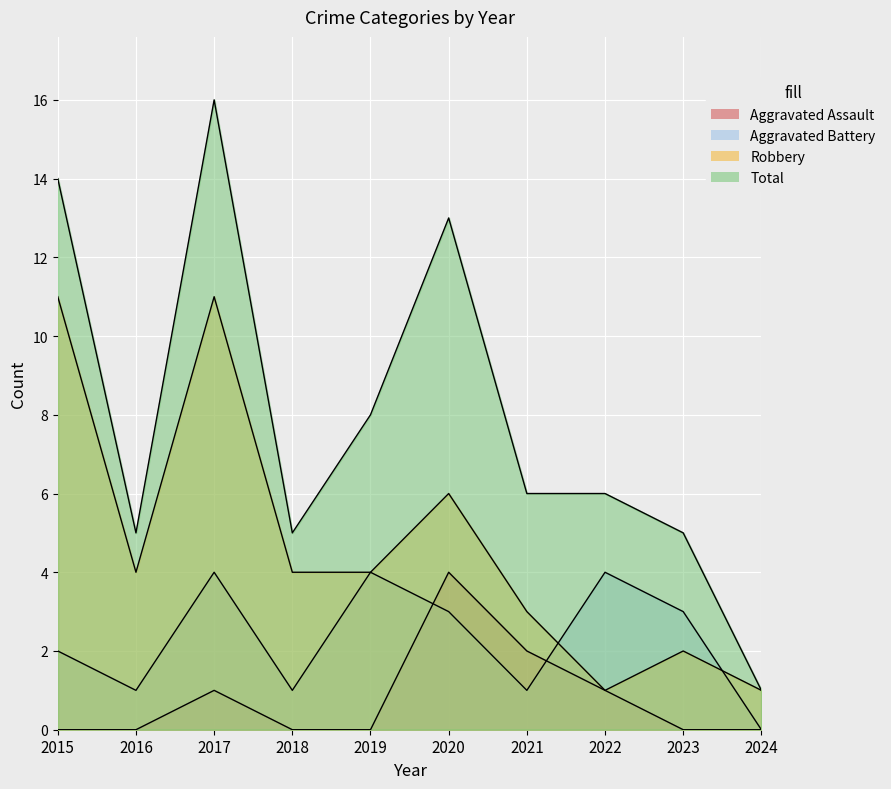

What is the average value of the Total series?

8